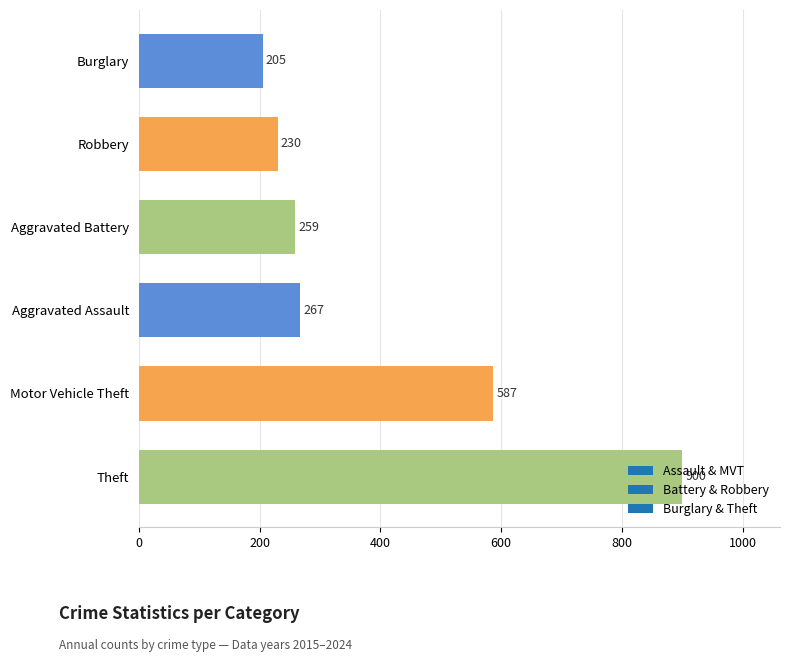

Is it true that the value at Theft is 334?

False